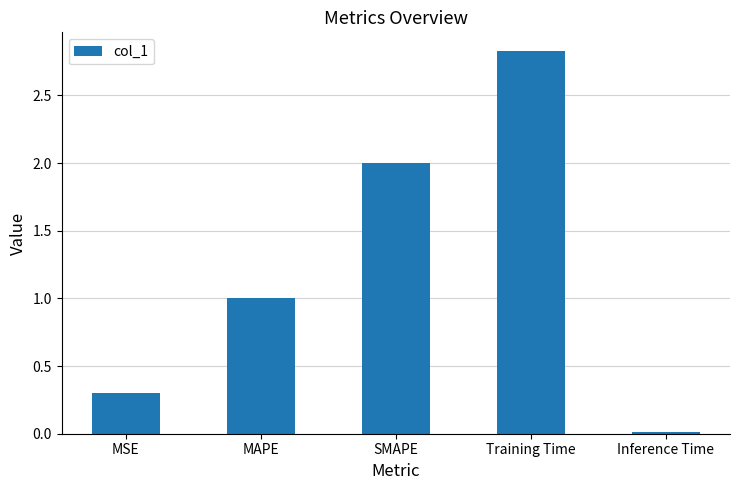

How many series are shown in this chart?

1